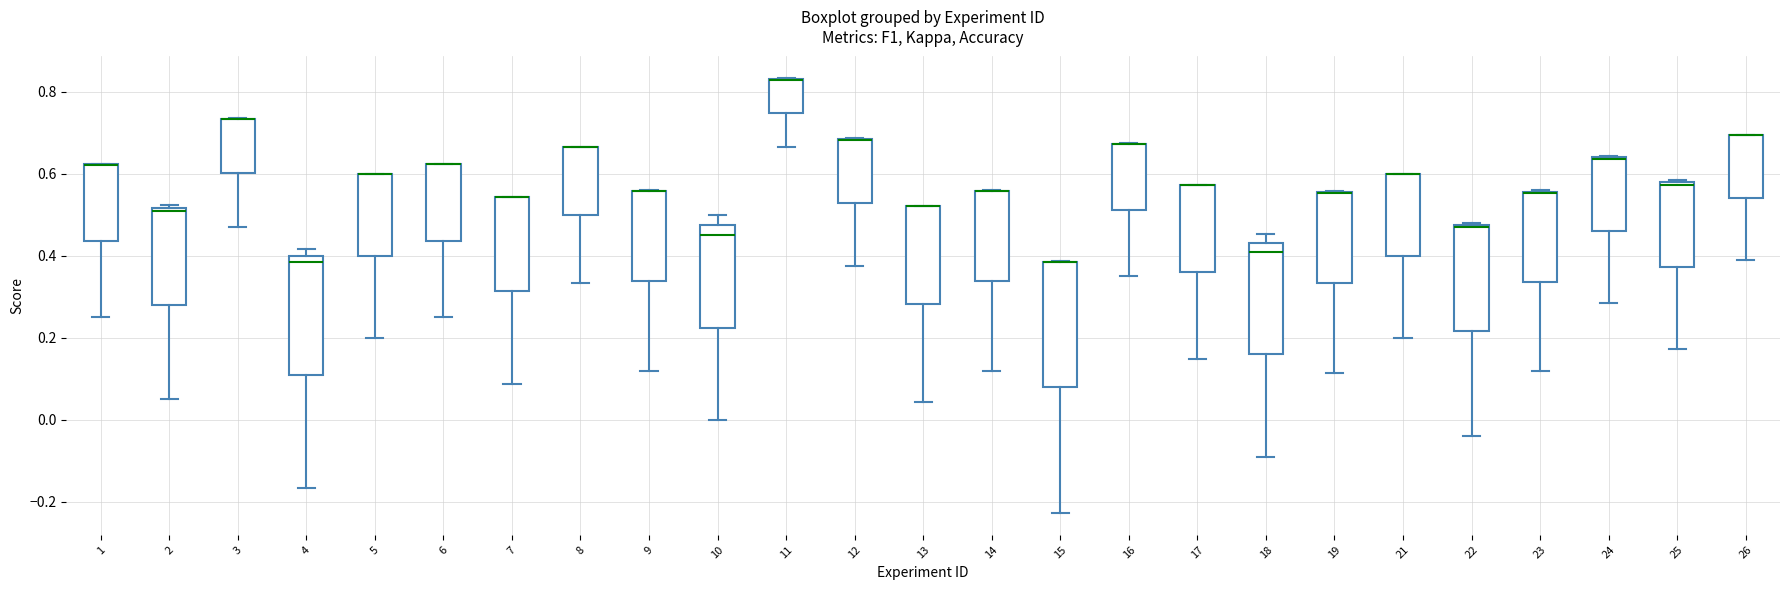

Where does the lower whisker of the box at x = 2 end on the y-axis? The values are not printed on the chart, so give them approximately, as read against the axis.

0.06